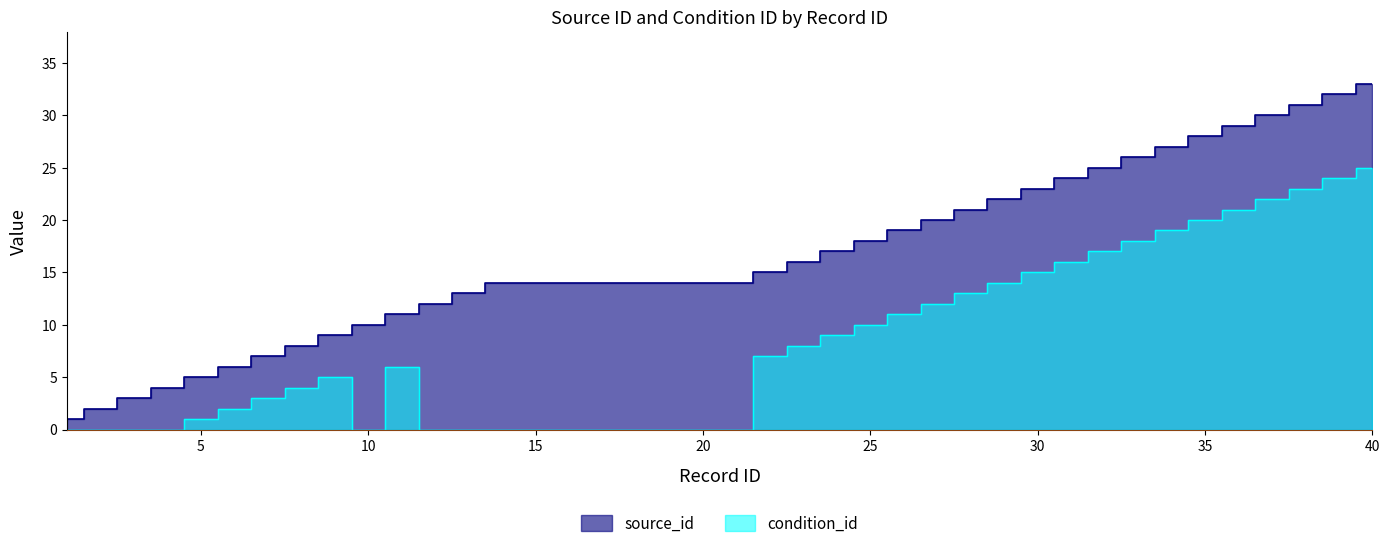

True or false: source_id has a value of 21 at 28.

True